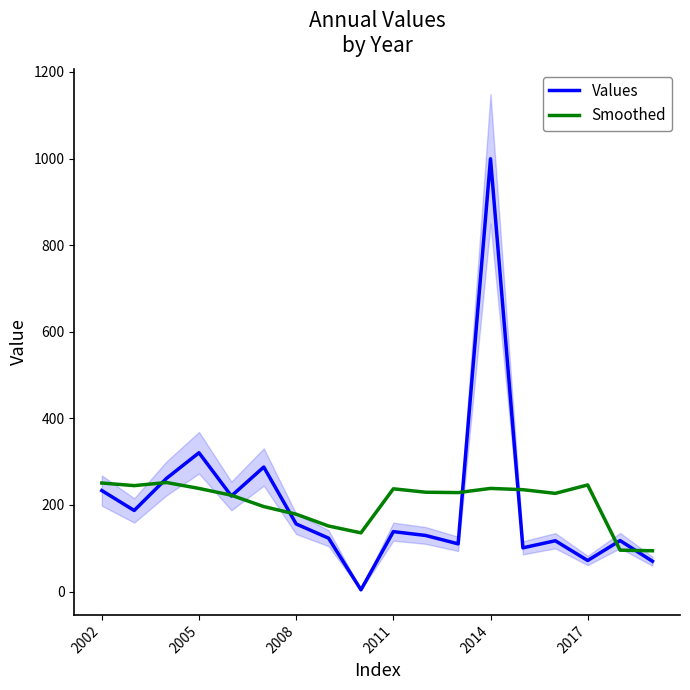

Reading left to right, extract all data points from this chart.

Values: 233.2	187.2	261.5	320.5	220.6	287.5	156.0	123.2	3.8	138.3	129.4	110.1	999.5	100.9	117.2	71.6	117.6	69.9
Smoothed: 250.6	244.6	251.7	238.1	222.3	196.2	178.6	151.3	135.5	237.2	229.3	228.5	238.1	235.2	226.7	246.1	95.4	94.1